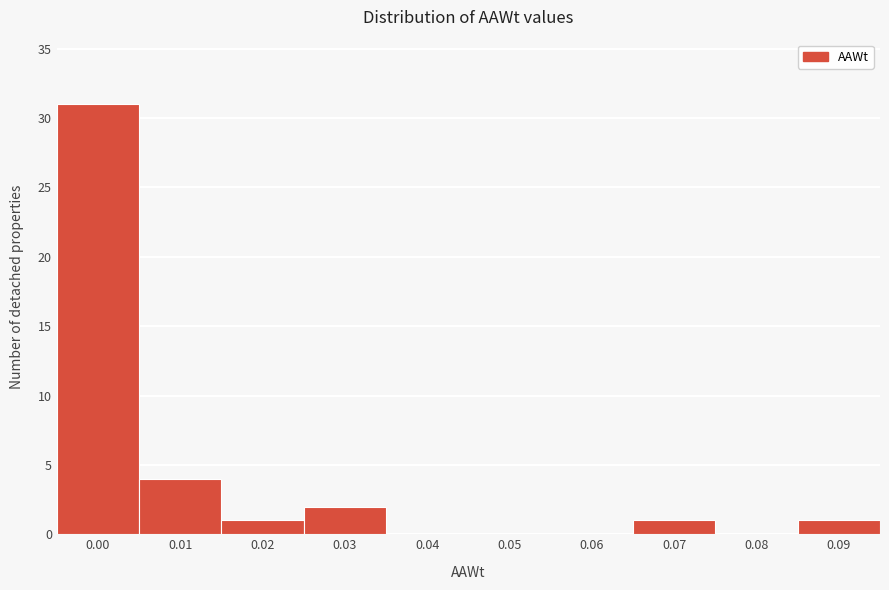

Reading right to left, extract all data points from this chart.

0.09=1	0.08=0	0.07=1	0.06=0	0.05=0	0.04=0	0.03=2	0.02=1	0.01=4	0.00=31